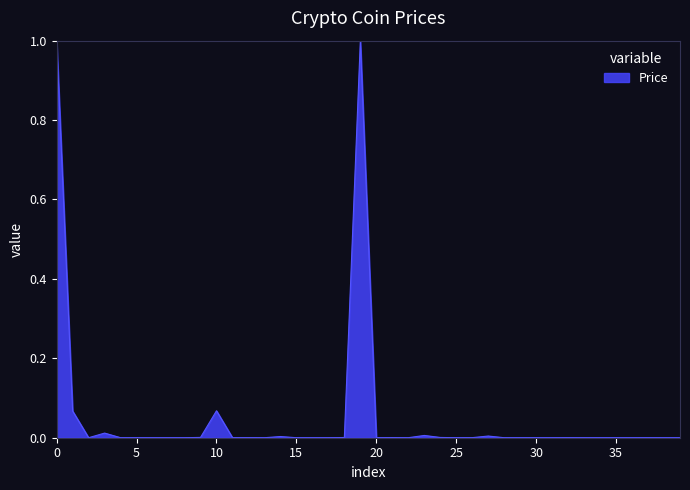

What is the difference between the second highest and second lowest values?

1.0